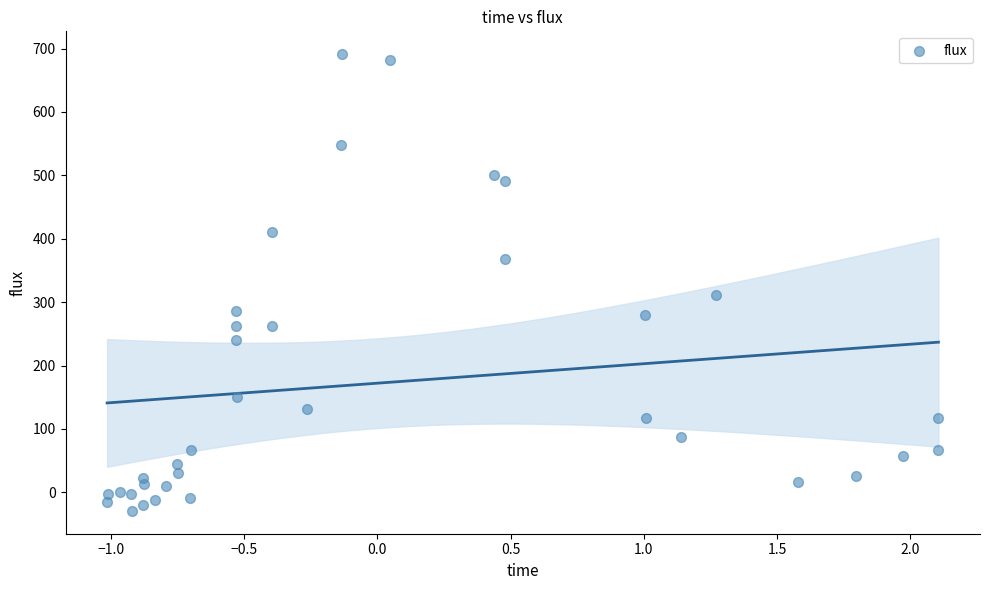

What Y value in the scatter plot is closest to 330?

311.1